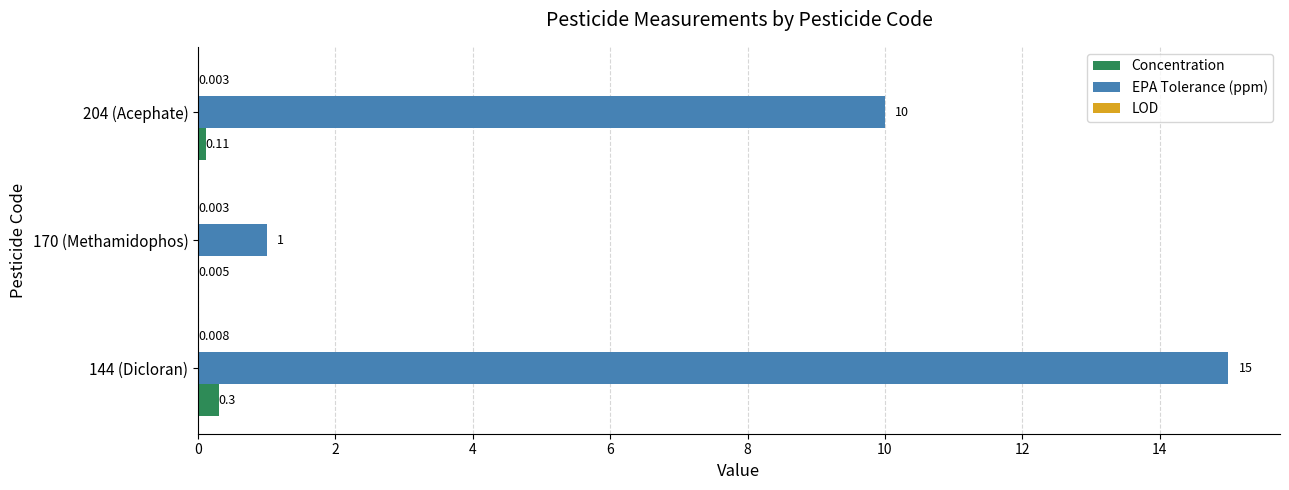

How many distinct data groups are displayed?

3